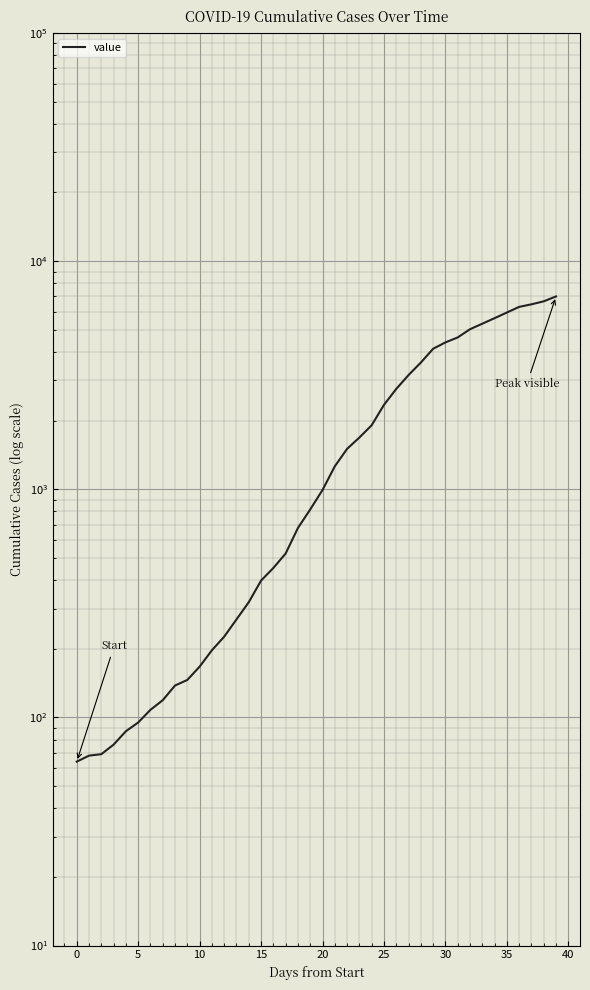

At which label is the value closest to 3534?

28